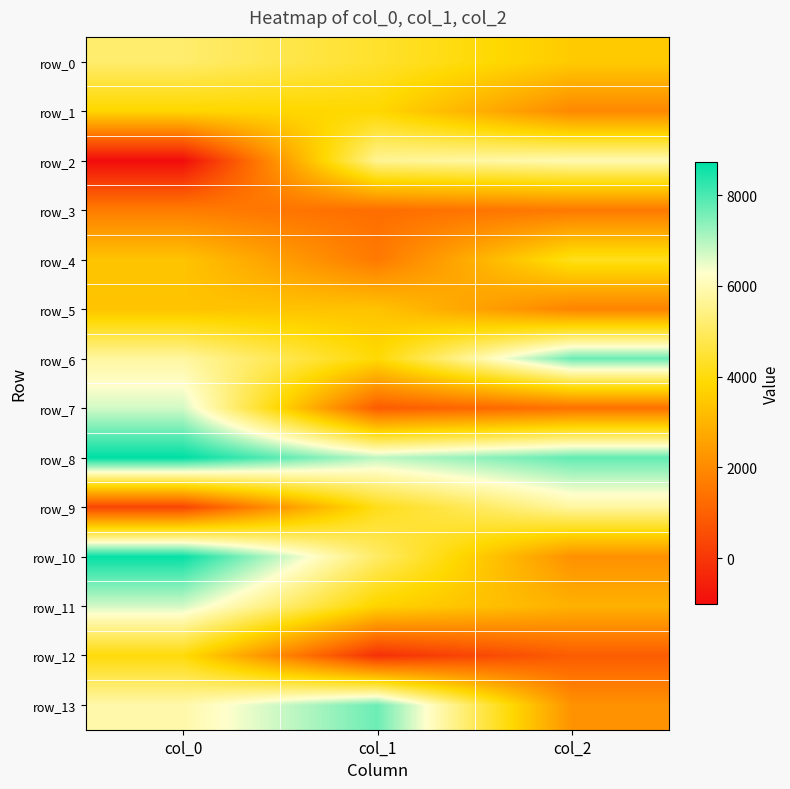

What is the total value across all series at col_1?

52273.2